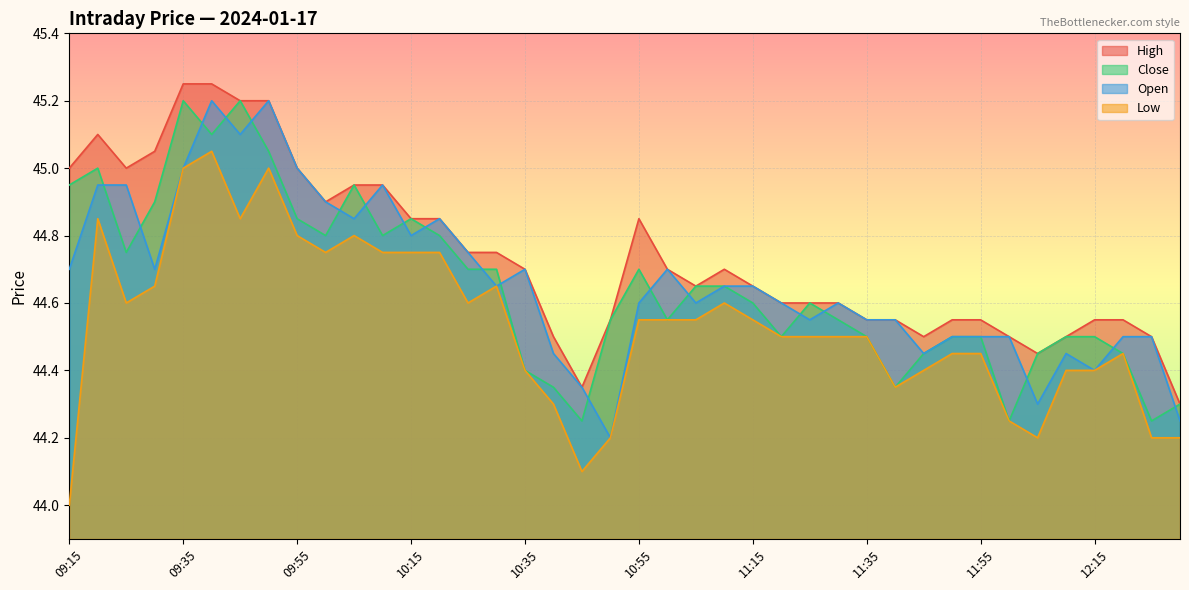

How many lines are shown in the chart?

4